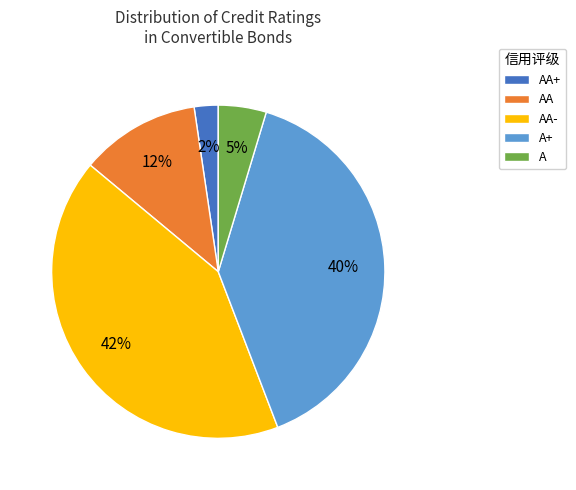

How many segments does this pie chart have?

5